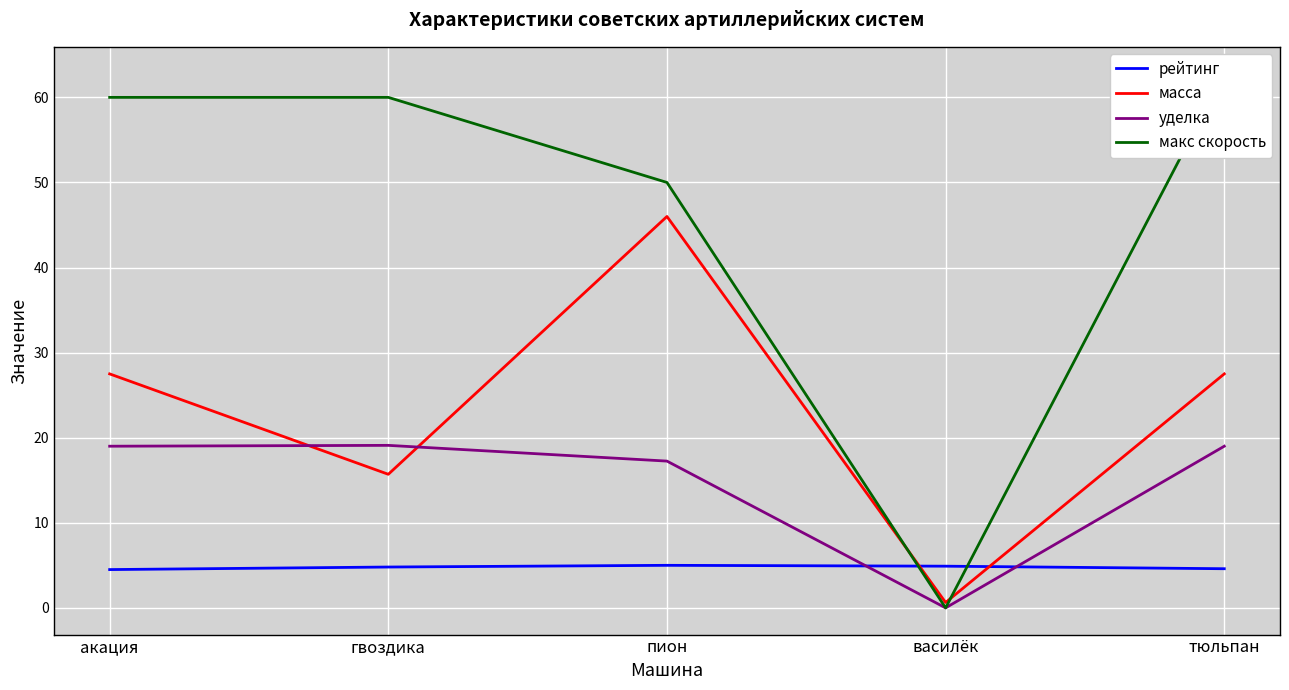

How many lines are shown in the chart?

4